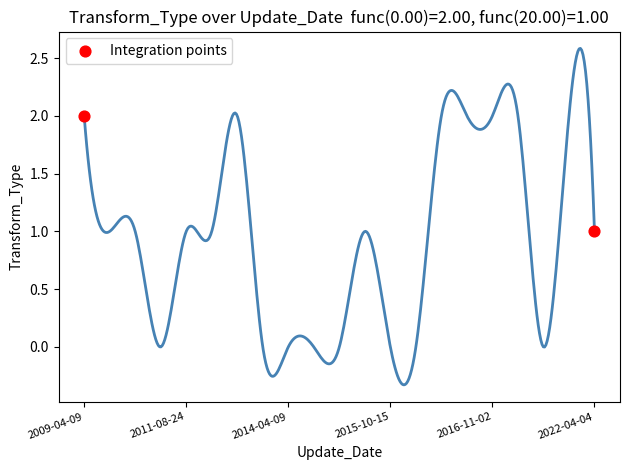

What is the average X value?

10